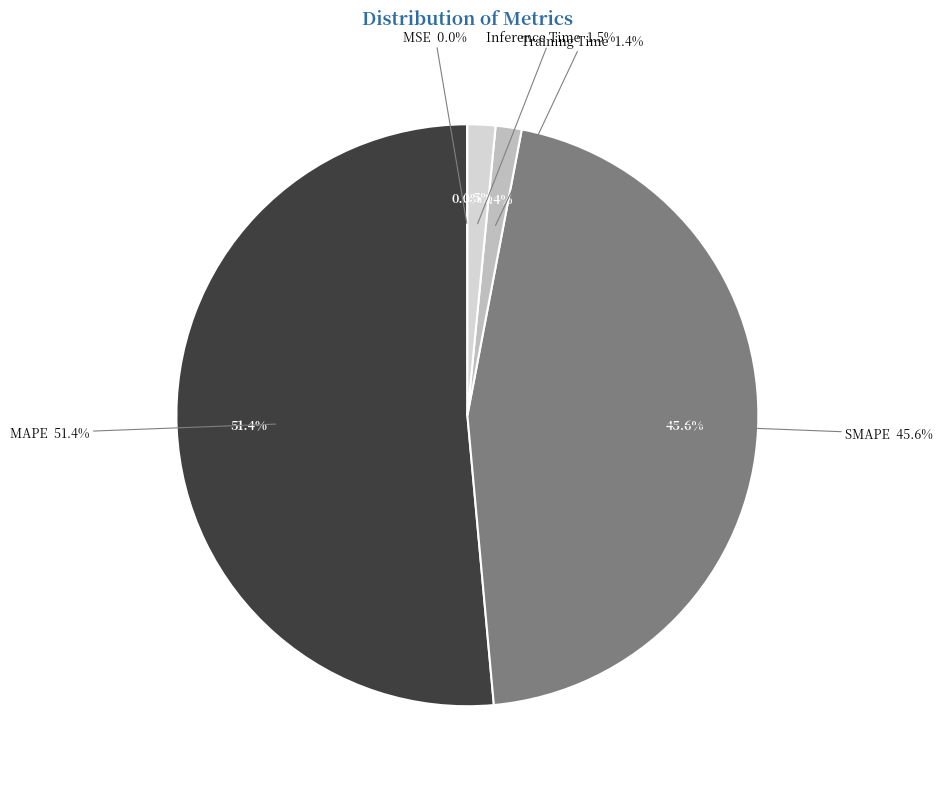

How many slices are in this pie chart?

5